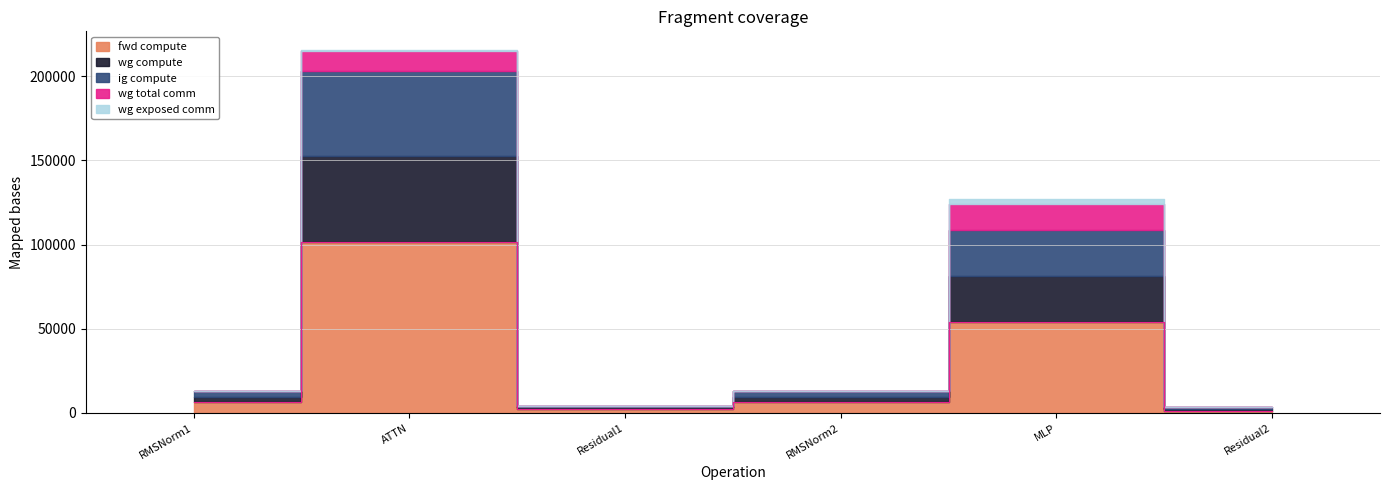

Reading right to left, list all the values displayed in this chart.

fwd compute: Residual2=1087.8	MLP=54239.7	RMSNorm2=6409.5	Residual1=2175.6	ATTN=101625.3	RMSNorm1=6409.5
wg compute: Residual2=1087.8	MLP=27119.8	RMSNorm2=3204.8	Residual1=1087.8	ATTN=50812.7	RMSNorm1=3204.8
ig compute: Residual2=1087.8	MLP=27119.8	RMSNorm2=3204.8	Residual1=1087.8	ATTN=50812.7	RMSNorm1=3204.8
wg total comm: Residual2=0.0	MLP=15648.0	RMSNorm2=0.0	Residual1=0.0	ATTN=11780.2	RMSNorm1=0.0
wg exposed comm: Residual2=0.0	MLP=3144.7	RMSNorm2=0.0	Residual1=0.0	ATTN=767.9	RMSNorm1=0.0